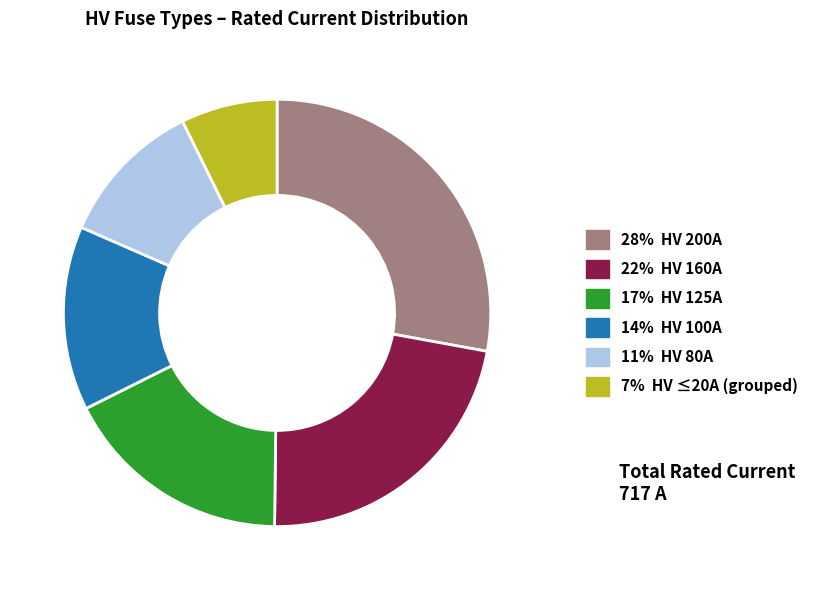

Is there a majority slice in this chart?

No